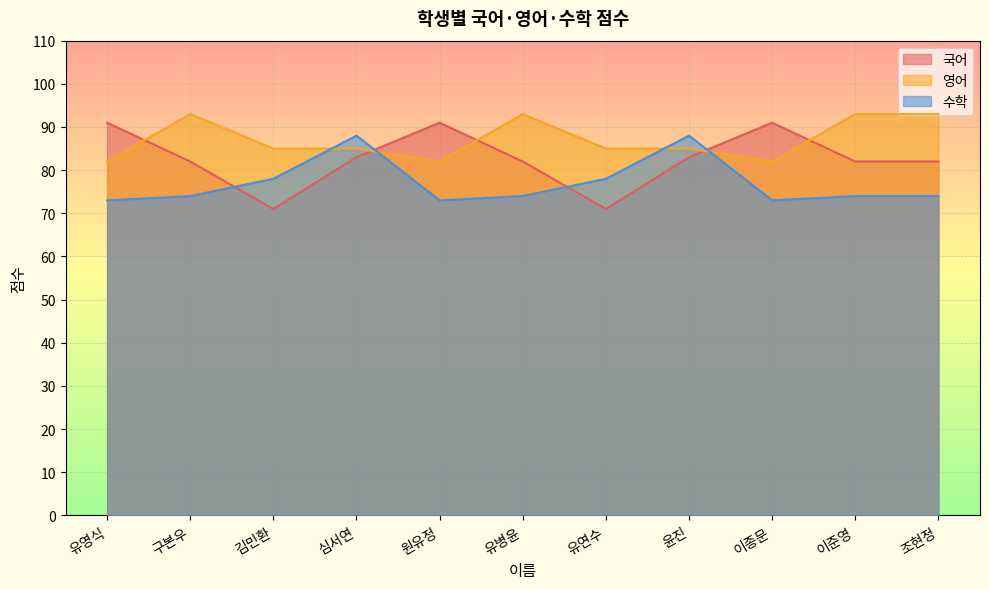

At which label does 수학 first exceed 74?

김민환